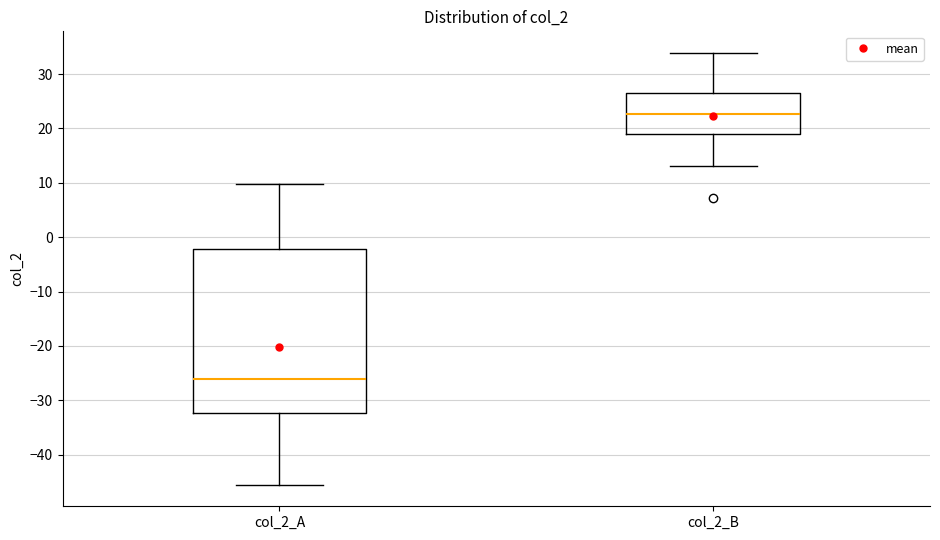

Reading left to right, transcribe this box plot: for each box, give where its median line is, the range the box spans, and where its two whiskers end, as read against the y-axis. The values are not printed on the chart, so give them approximately, as read against the axis.

col_2_A: median -26, box -32 to -2, whiskers -46 to 10
col_2_B: median 23, box 19 to 26, whiskers 13 to 34